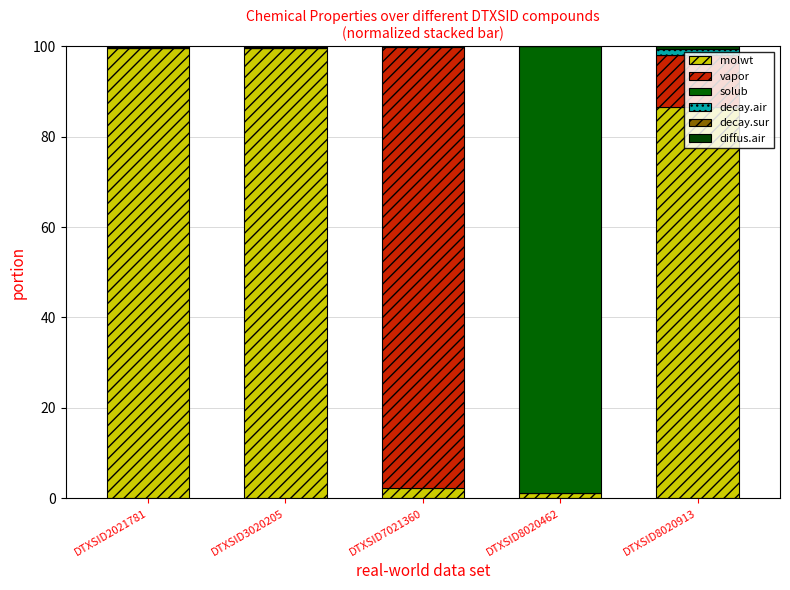

List the labels in order of diffus.air value, smallest first.

DTXSID8020462, DTXSID7021360, DTXSID3020205, DTXSID2021781, DTXSID8020913